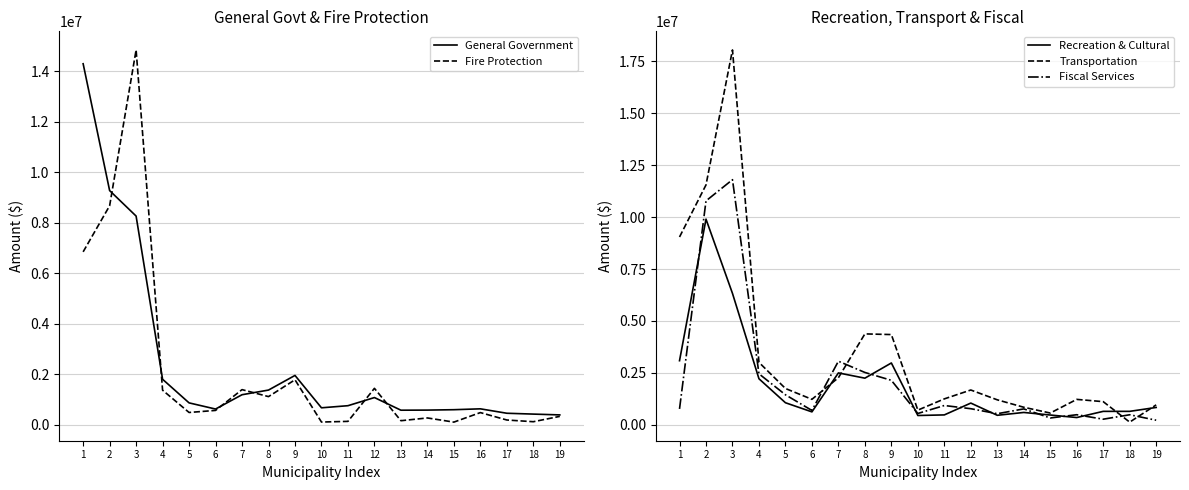

Where is Fire Protection nearest to the value 7467772?

1